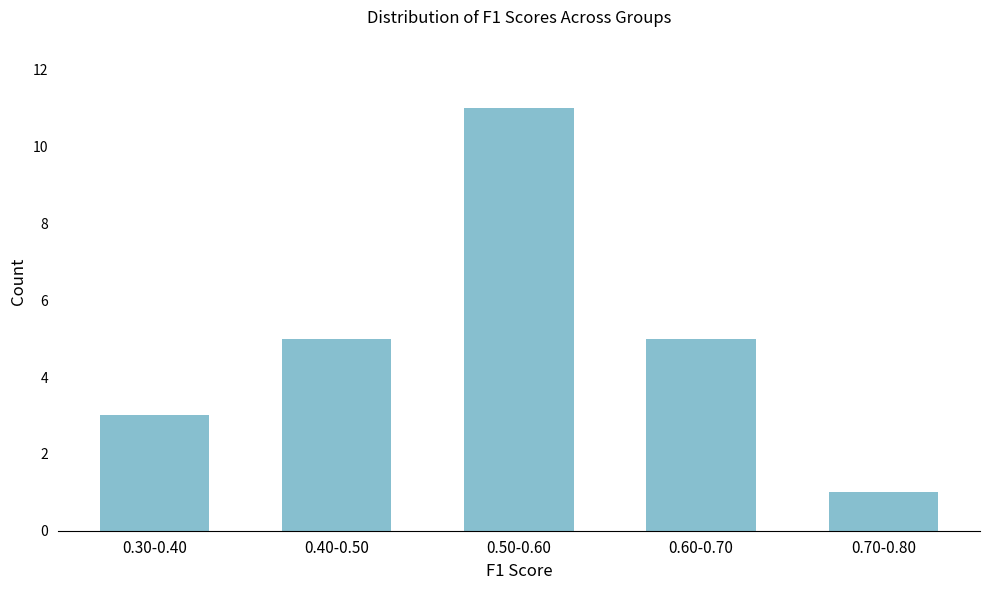

Reading left to right, extract all data points from this chart.

3	5	11	5	1